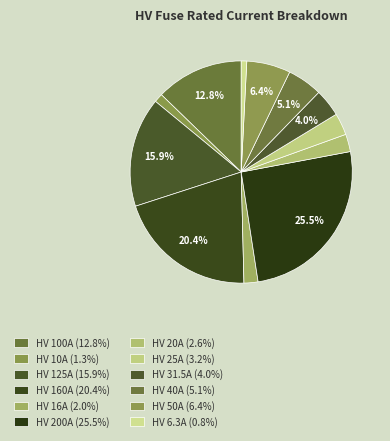

How many slices are in this pie chart?

12